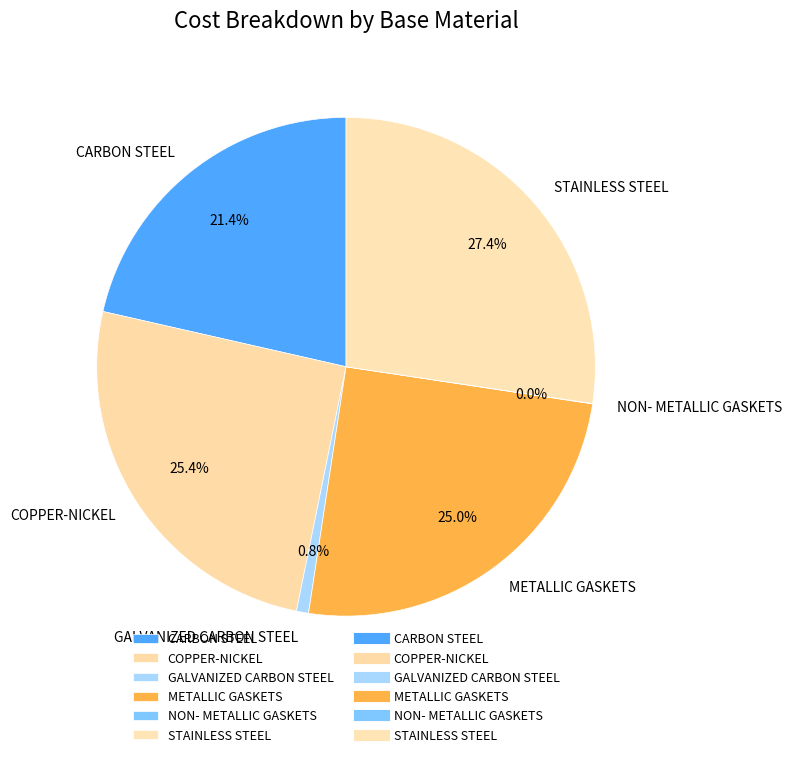

Between METALLIC GASKETS and GALVANIZED CARBON STEEL, which is larger?

METALLIC GASKETS